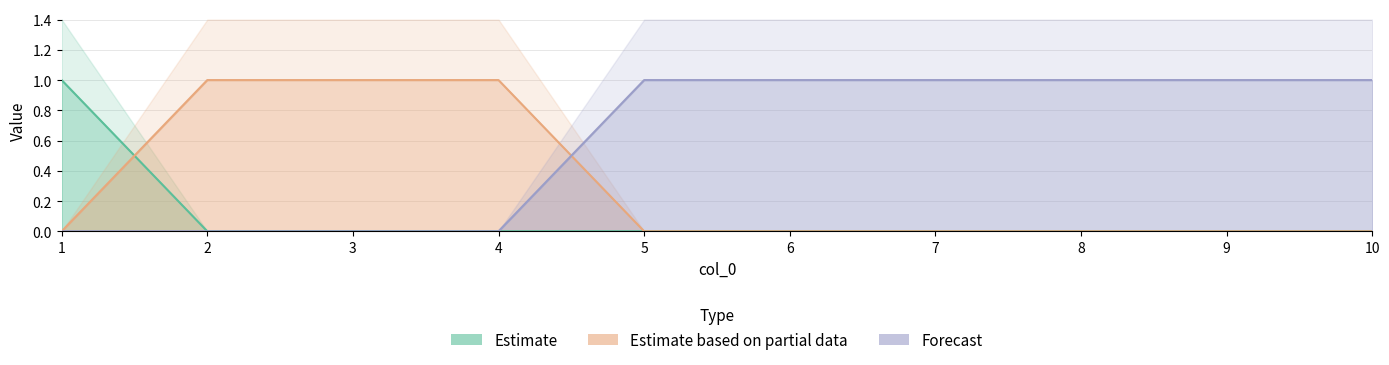

What is the total value across all series at 6?

1